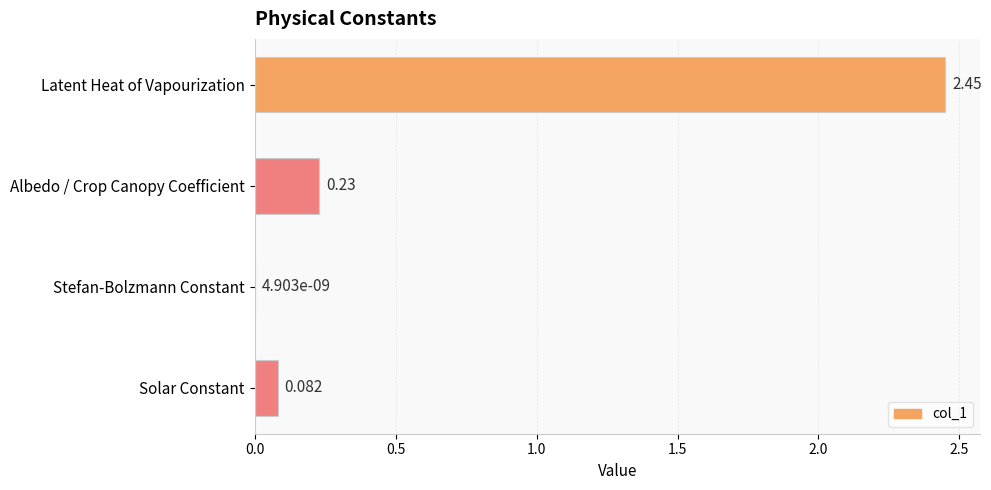

Where is the data nearest to the value 1?

Albedo / Crop Canopy Coefficient